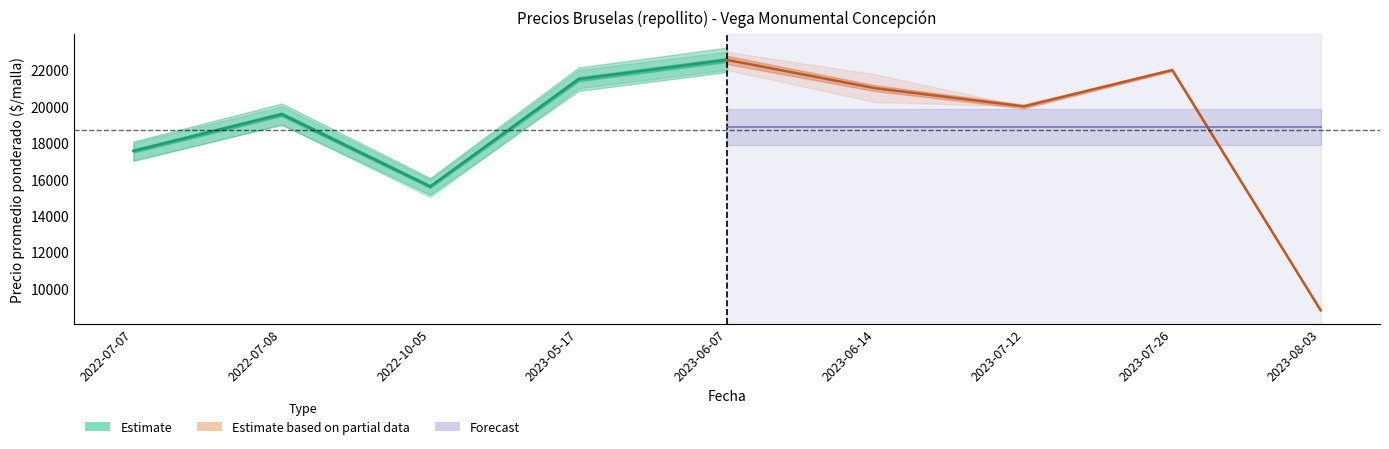

How many intersections are there between Estimate and Estimate based on partial data?

1